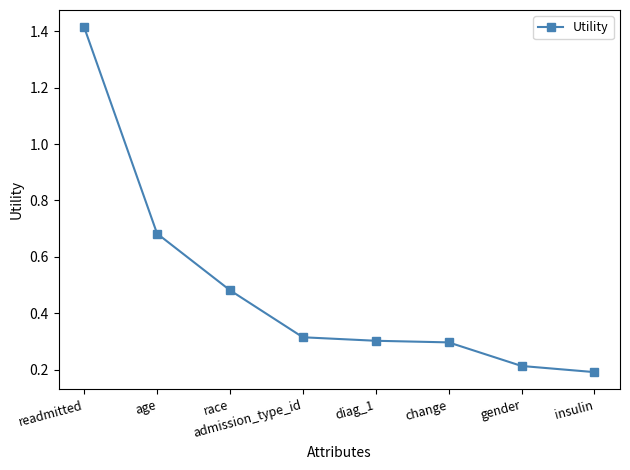

Is this an area chart (filled region under the line)?

No